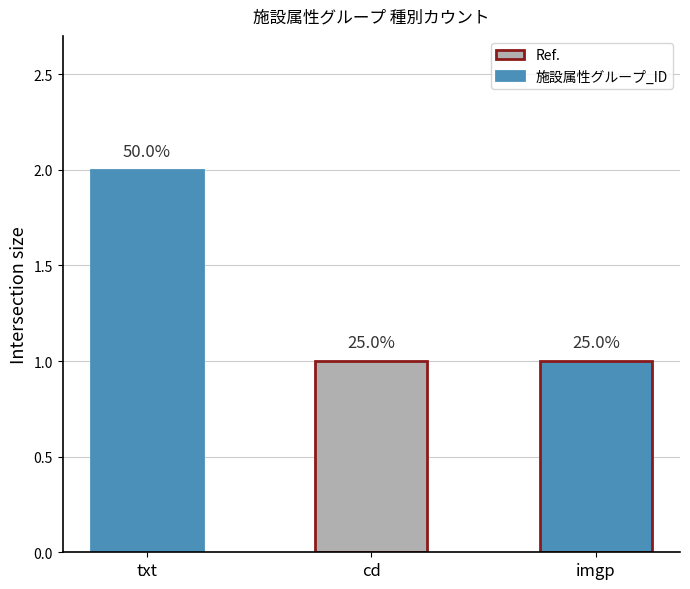

At which label is the value closest to 1?

cd